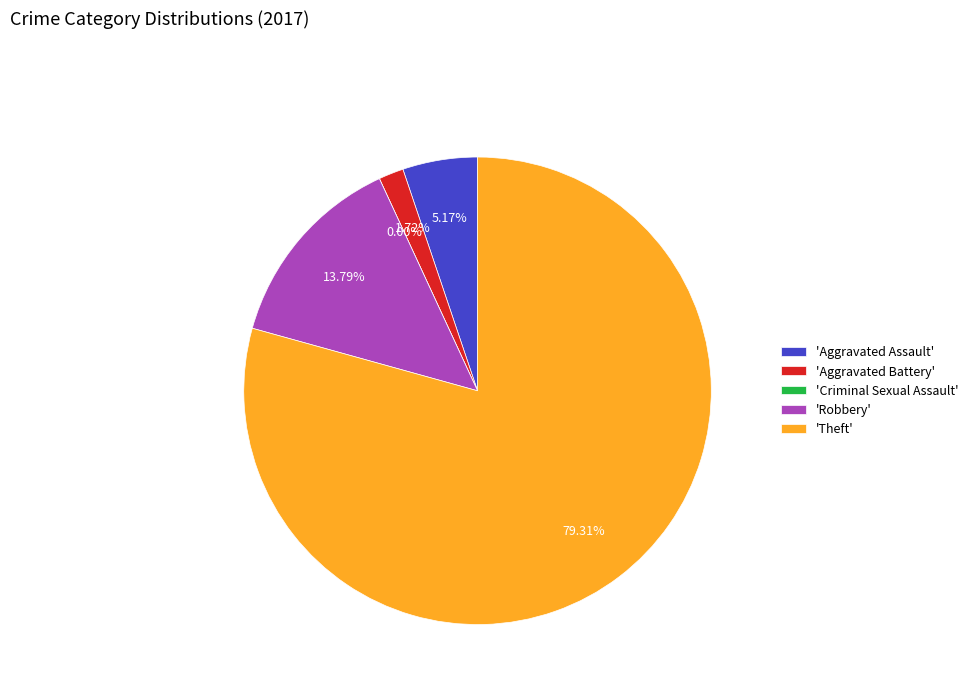

True or false: Theft accounts for 90% of the total.

False